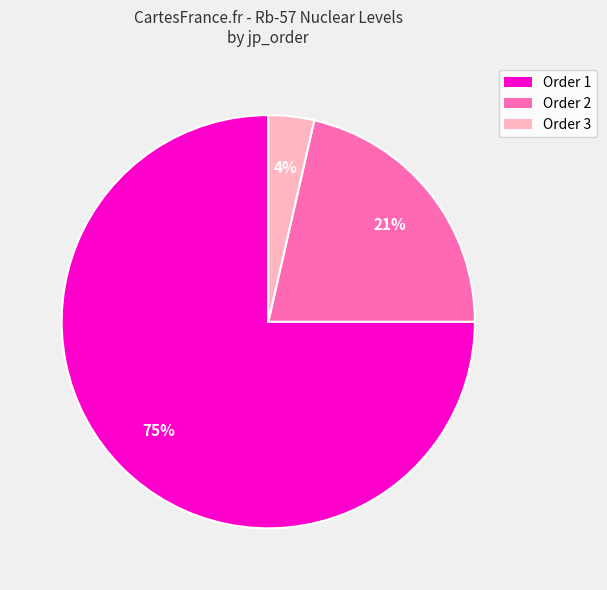

To the nearest percent, what is the difference between the largest and smallest slice percentages?

71%